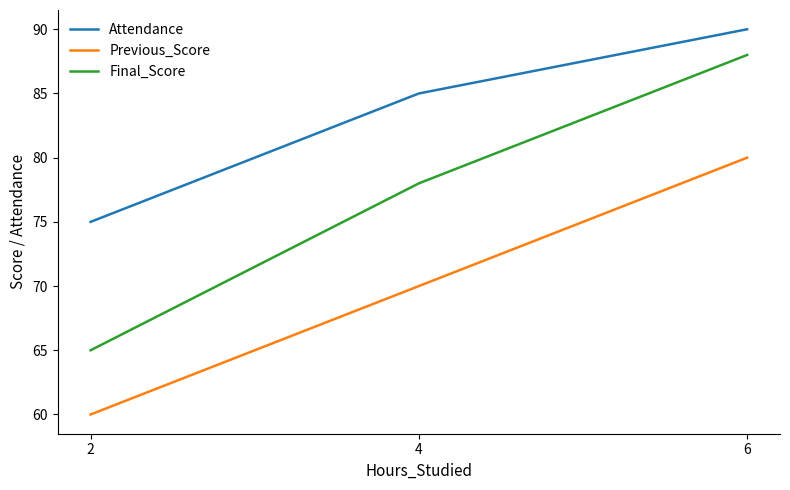

What is the sum of the Attendance values at 6 and 4?

175